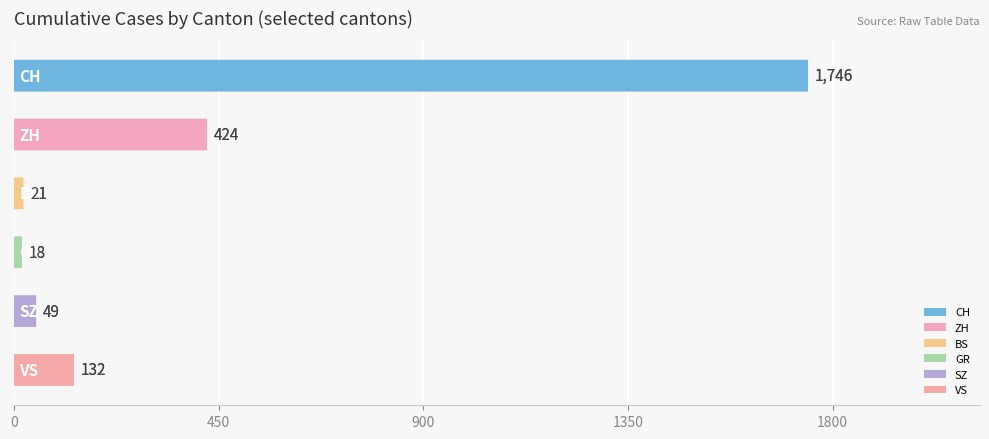

How many bars are there in total?

6